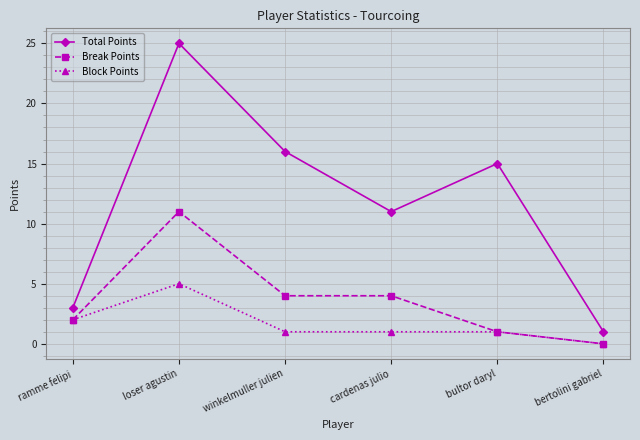

List the labels in order of Total Points value, smallest first.

bertolini gabriel, ramme felipi, cardenas julio, bultor daryl, winkelmuller julien, loser agustin